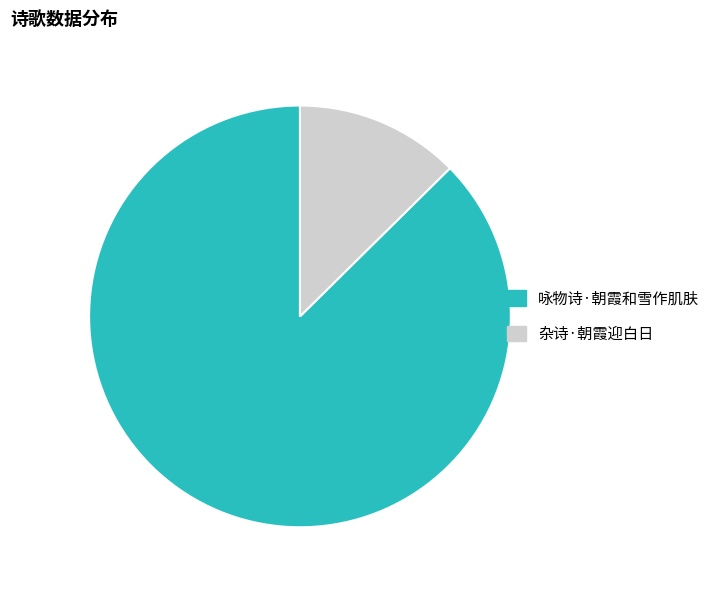

What is the smallest slice in the pie chart?

杂诗·朝霞迎白日